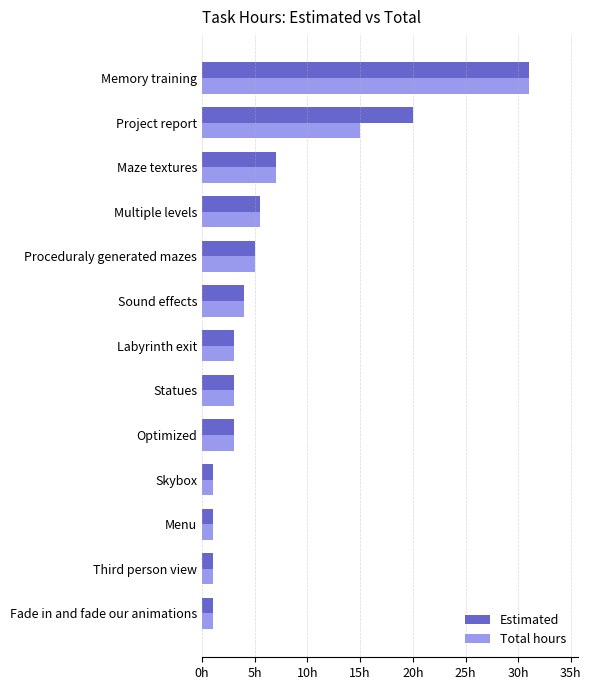

At which label does Total hours reach its peak?

Memory training